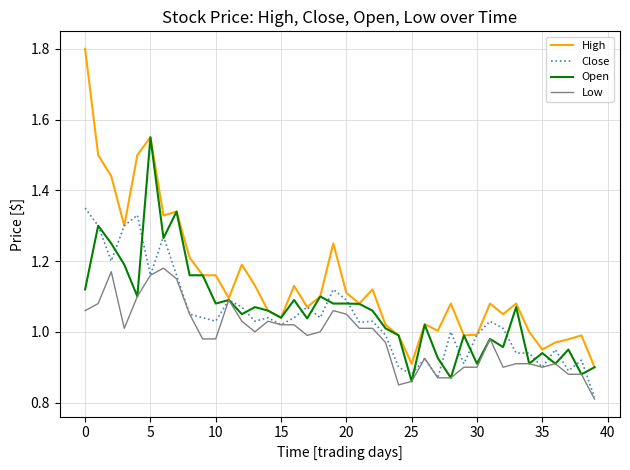

Which series has the widest spread of values?

High